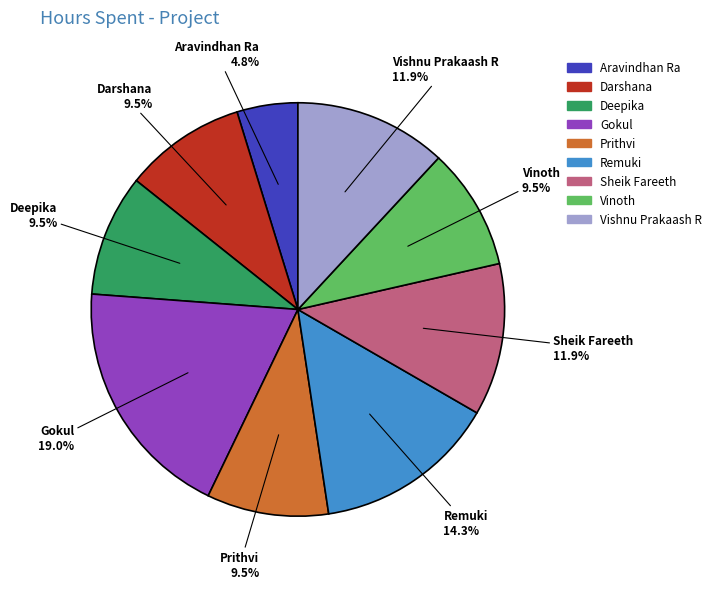

Does Aravindhan Ra account for over 50% of the chart?

No